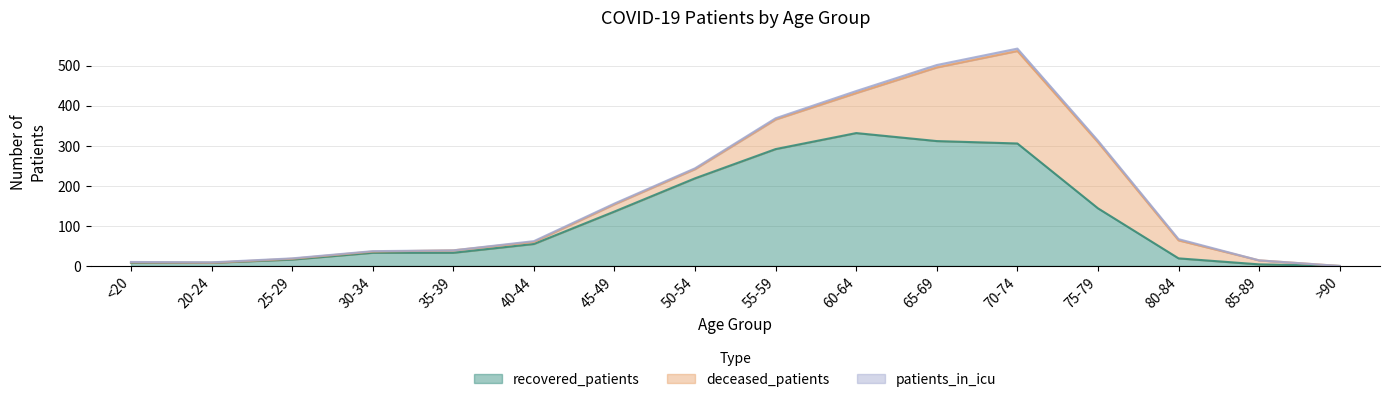

Which series has the largest total across all categories?

recovered_patients